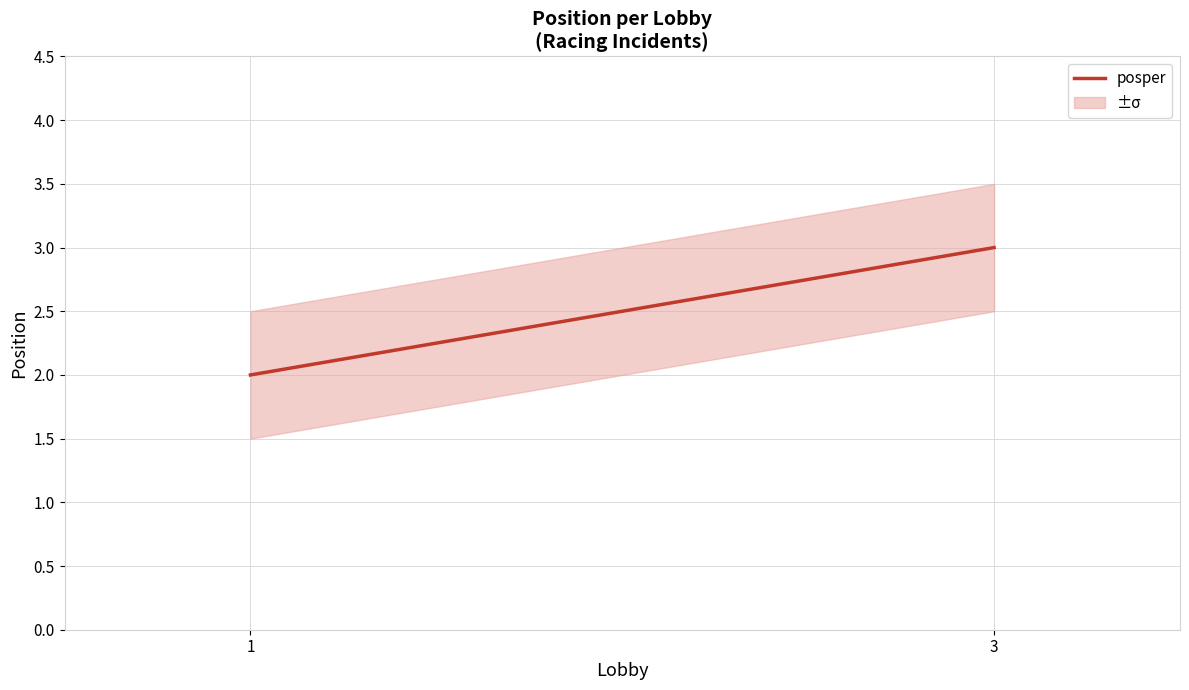

The chart shows a value of 2 at 1. True or false?

True